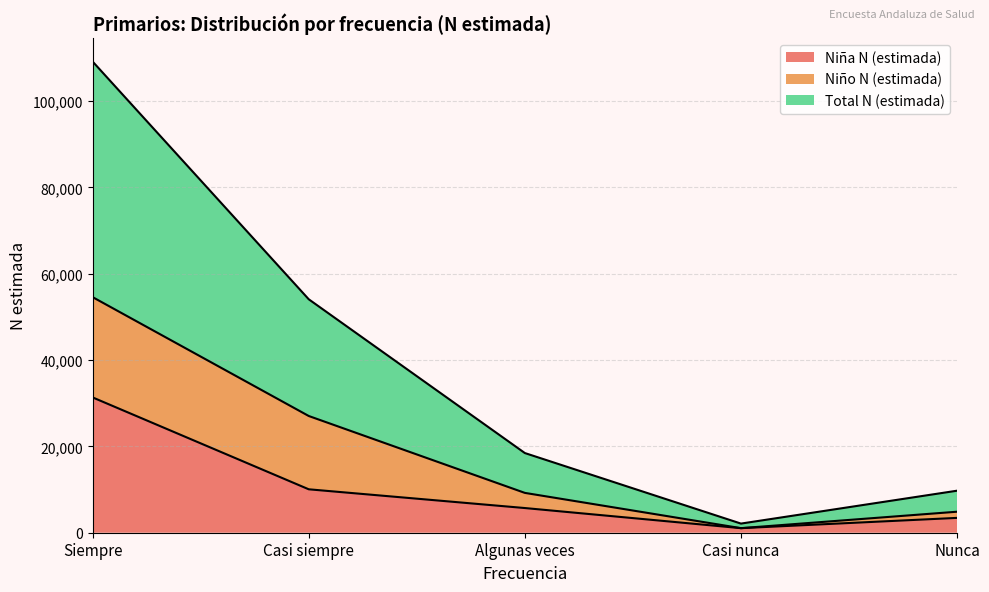

The Niña N (estimada) series shows 5719 at Algunas veces. True or false?

True